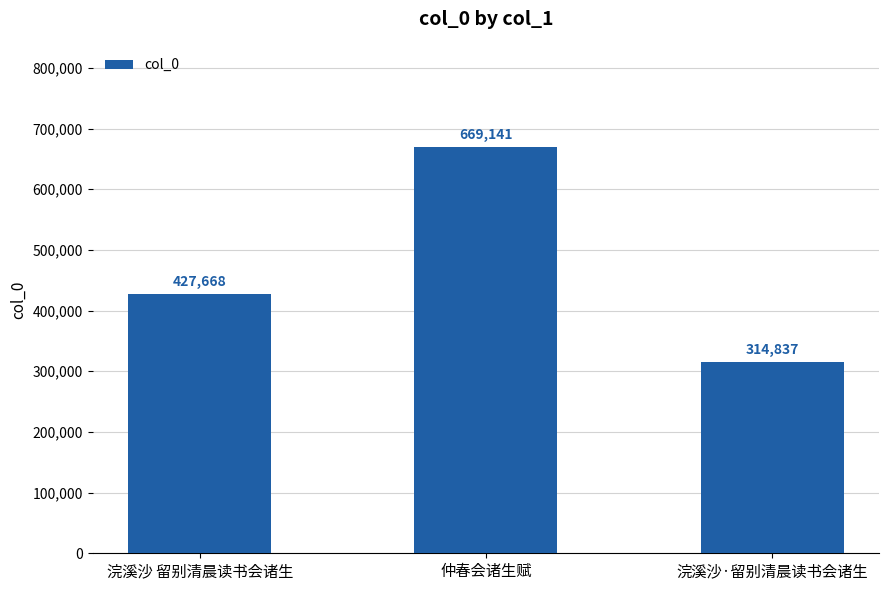

What is the difference between the maximum and minimum values?

354304